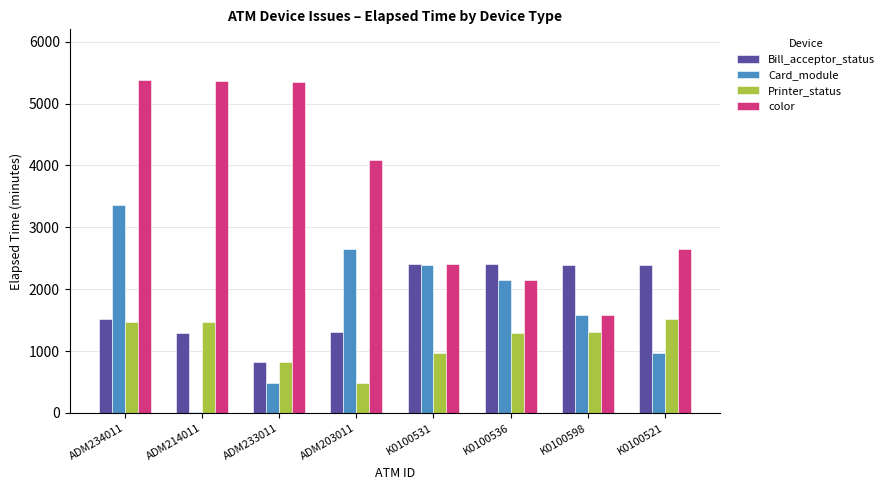

True or false: Bill_acceptor_status has a value of 2399 at K0100536.

True